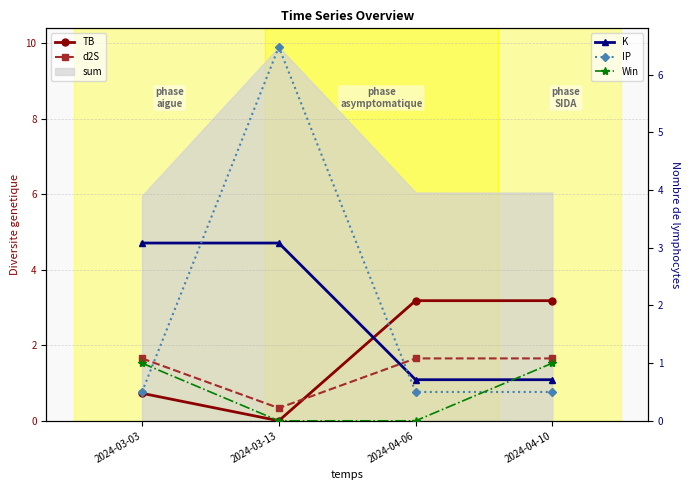

Reading left to right, what are all the values shown in this chart?

TB: 2024-03-03=0.7	2024-03-13=0.0	2024-04-06=3.2	2024-04-10=3.2
d2S: 2024-03-03=1.7	2024-03-13=0.3	2024-04-06=1.7	2024-04-10=1.7
K: 2024-03-03=3.1	2024-03-13=3.1	2024-04-06=0.7	2024-04-10=0.7
IP: 2024-03-03=0.5	2024-03-13=6.5	2024-04-06=0.5	2024-04-10=0.5
Win: 2024-03-03=1.0	2024-03-13=0.0	2024-04-06=0.0	2024-04-10=1.0